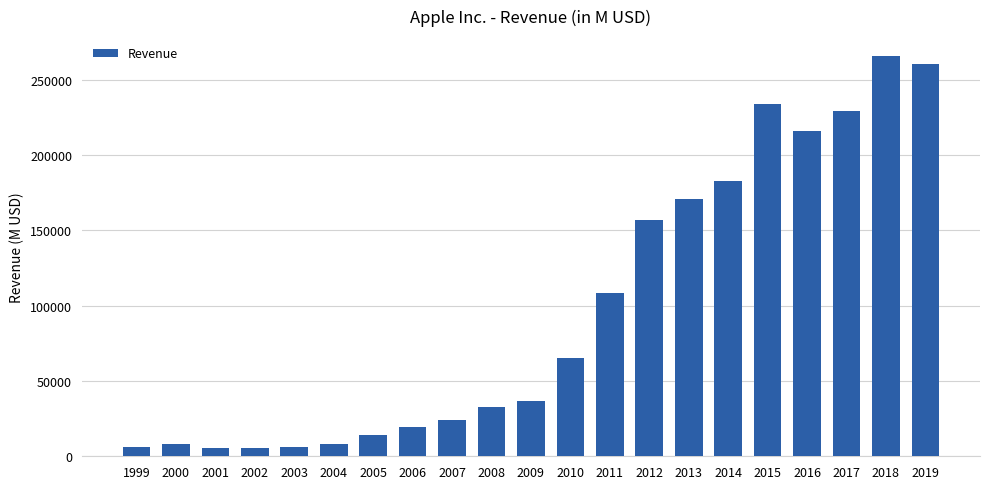

Which has a higher value, 2010 or 2008?

2010